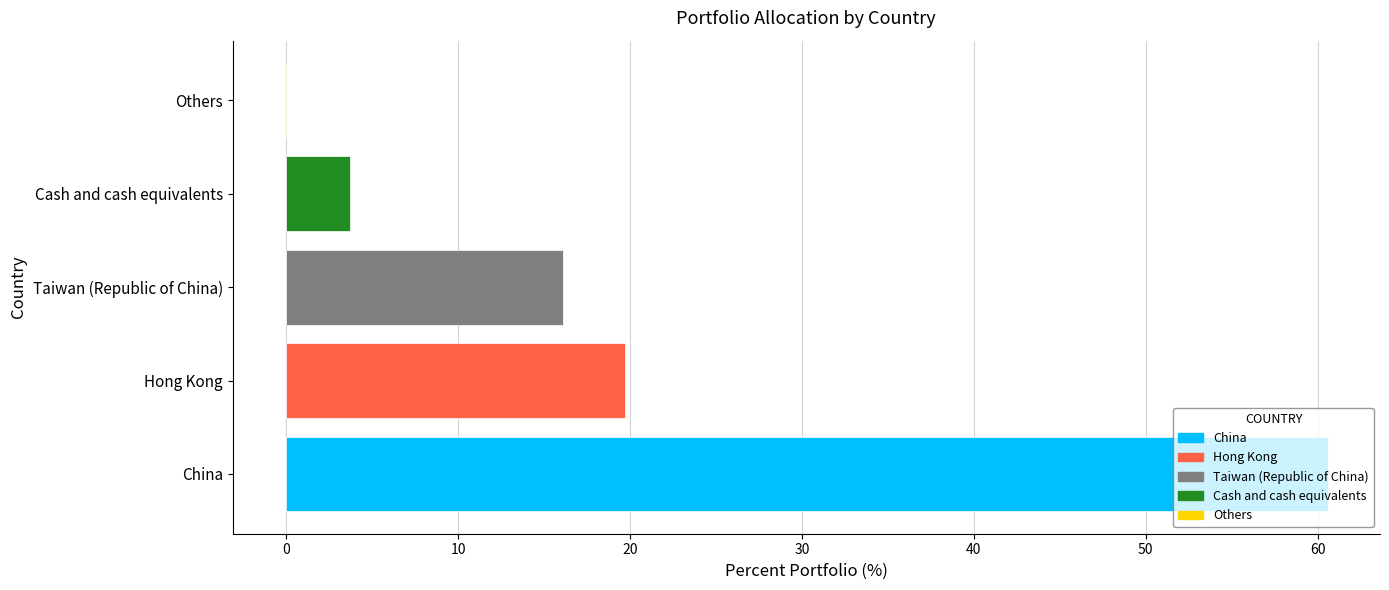

What is the sum of all values?

100.0